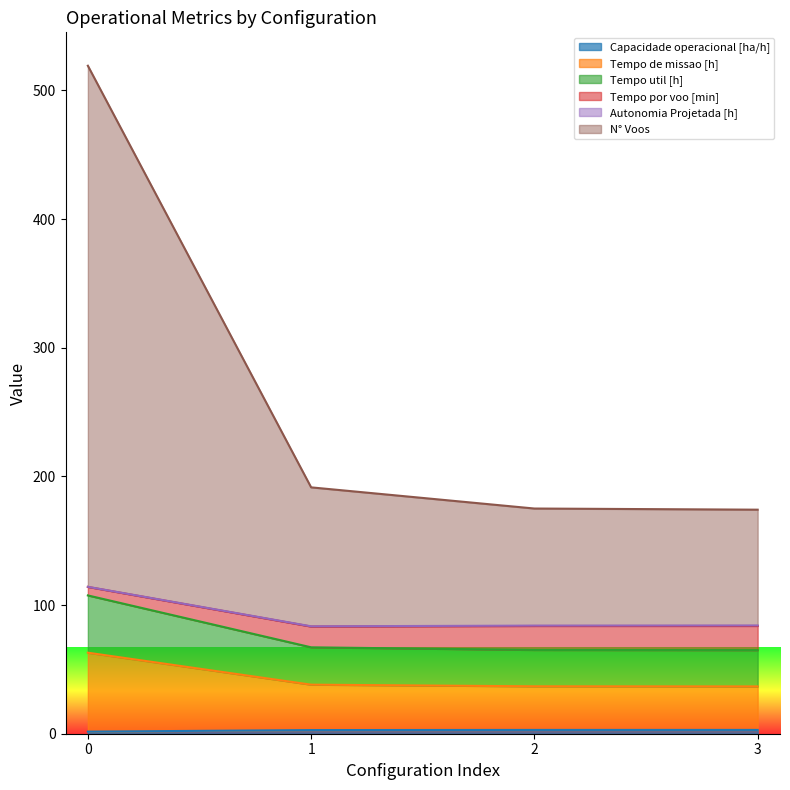

True or false: Capacidade operacional [ha/h] and Tempo por voo [min] cross at least once.

False